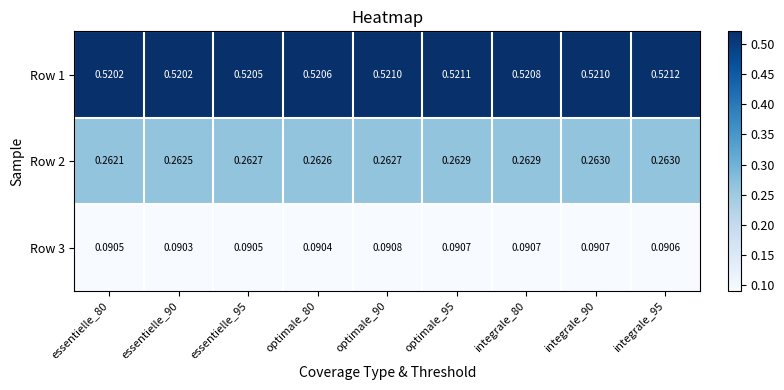

Is the value of Row 2 at integrale_80 greater than the value of Row 3 at integrale_90?

Yes